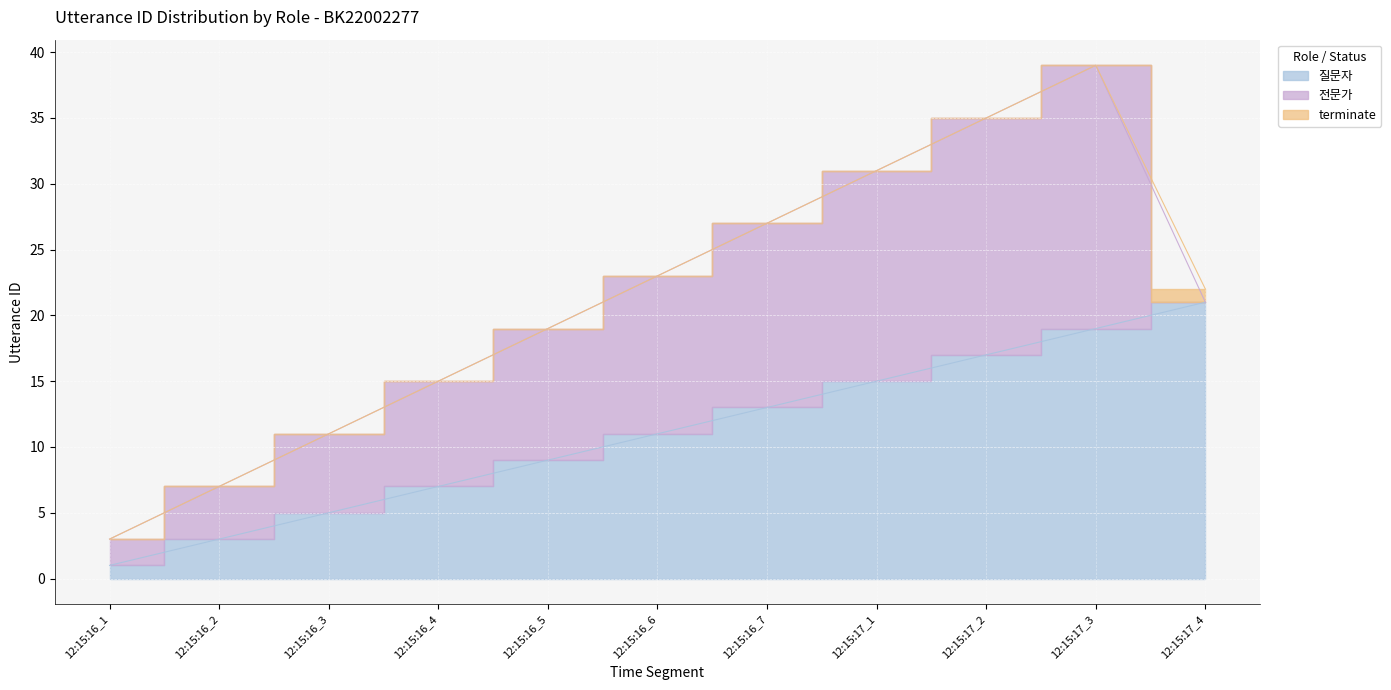

What is the average value of the 전문가 series?

10